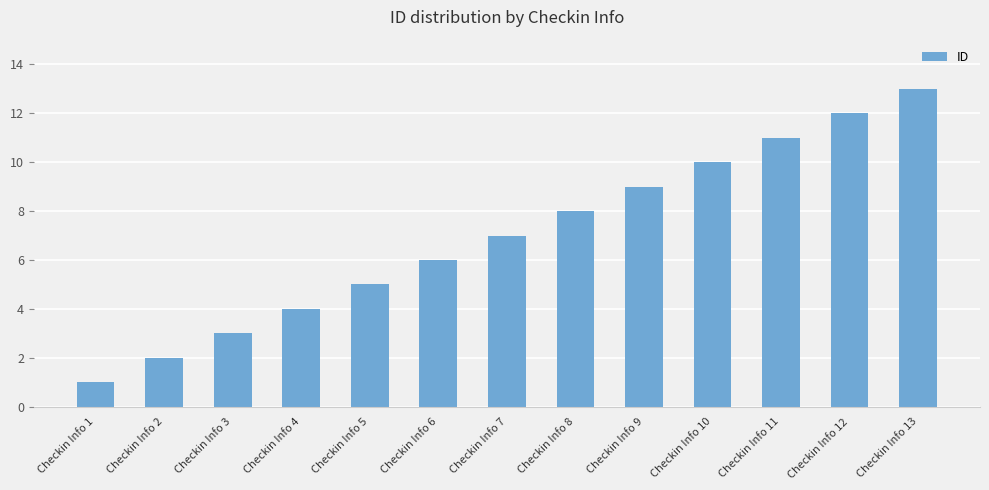

What value does the data have at Checkin Info 9, to the nearest 5?

10